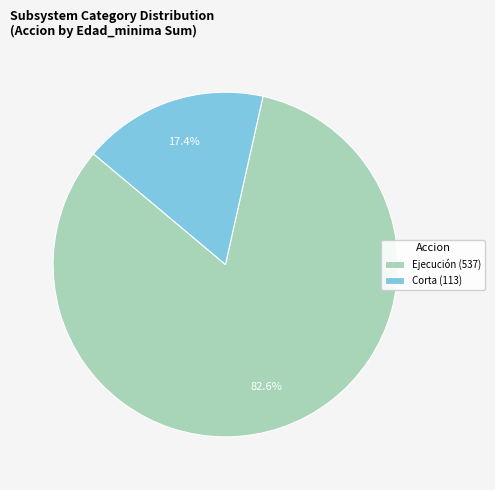

Which category has the biggest portion of the pie?

Ejecución (537)